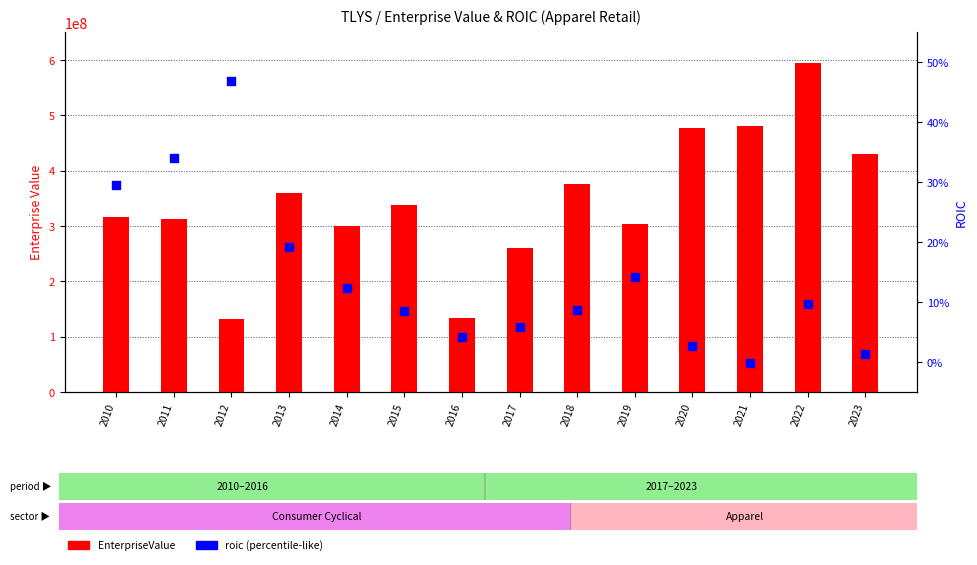

At which category is the sum across all series the highest?

2022